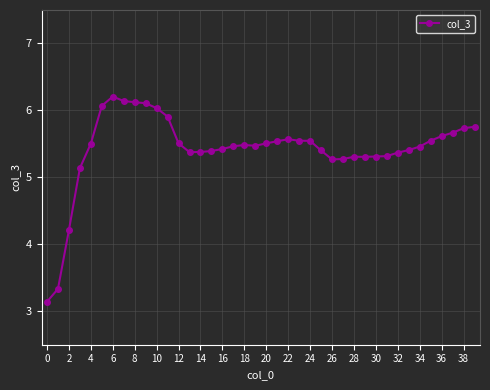

True or false: there are more than 0 points higher than both neighbors.

True